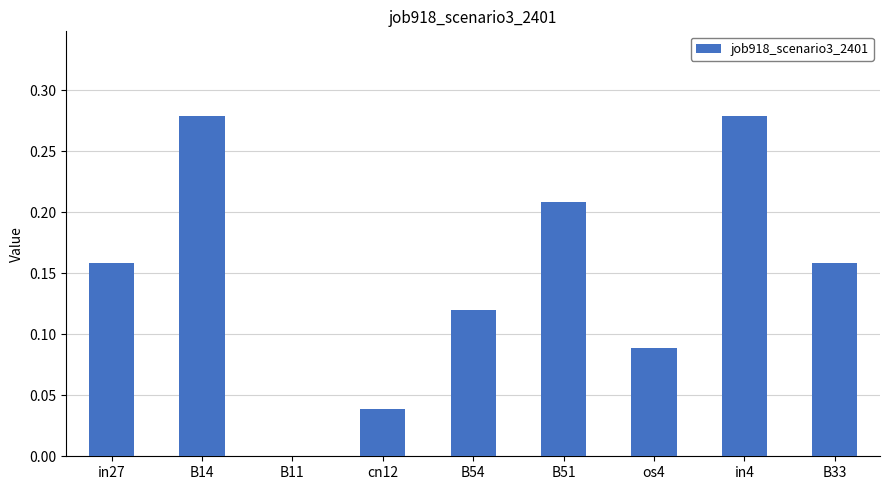

The value at cn12 is 0.1. True or false?

False